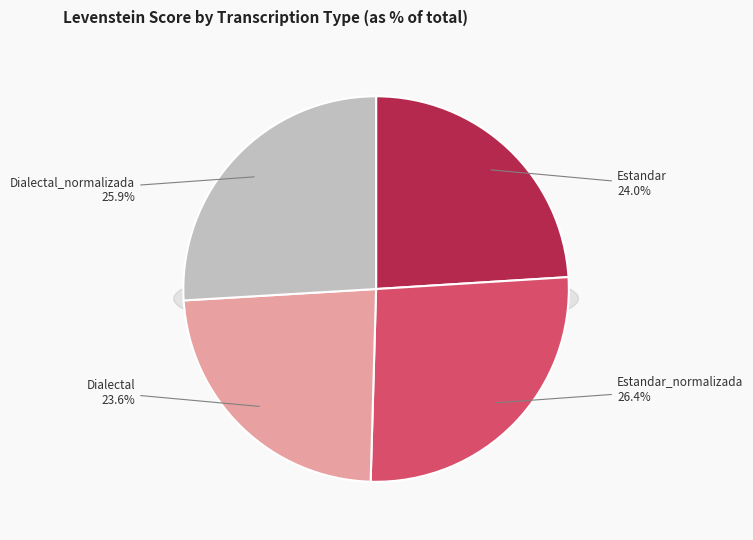

True or false: Dialectal accounts for 13% of the total.

False